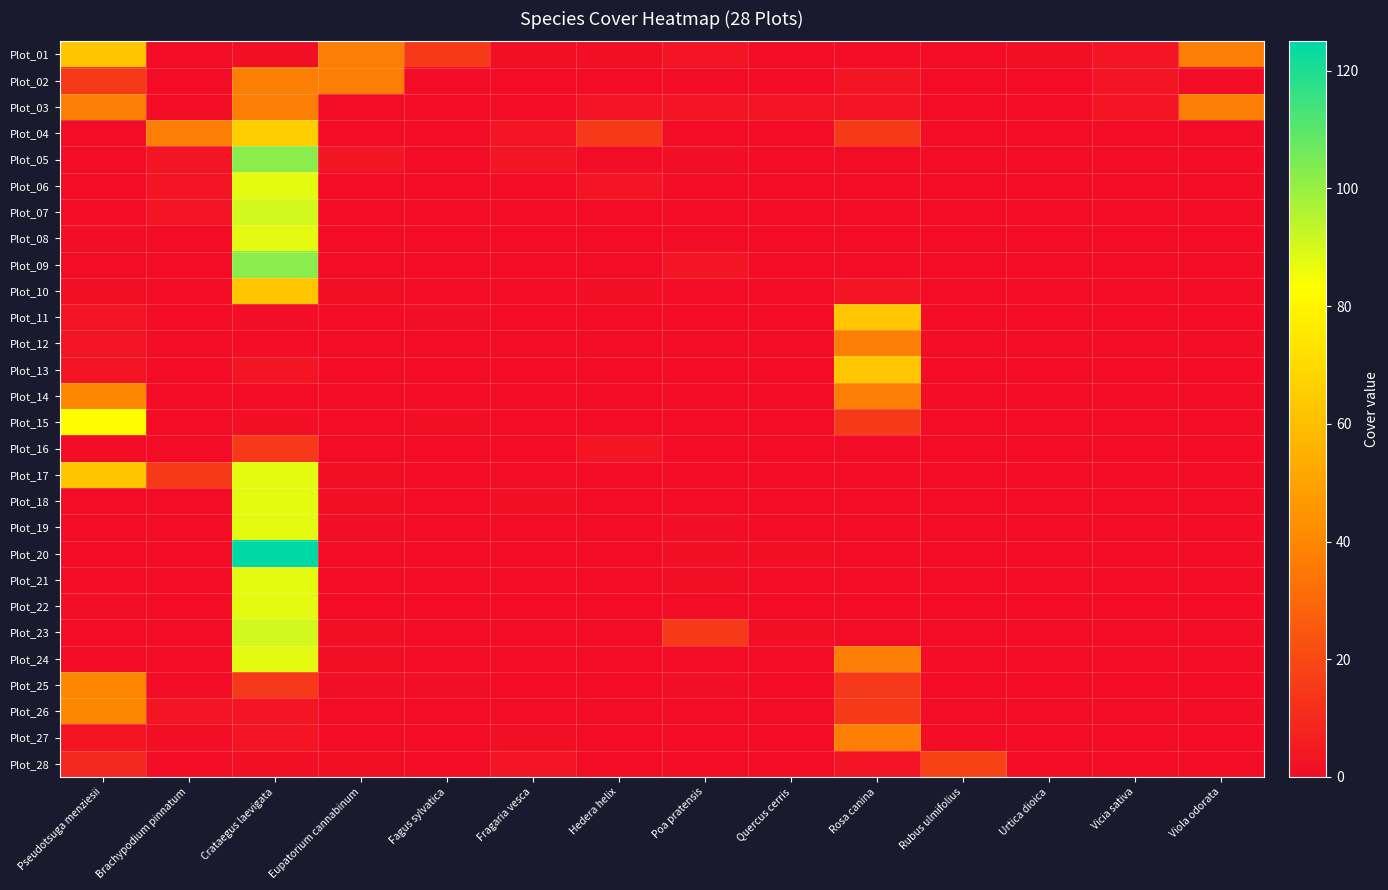

At which category does the chart reach its minimum across all series?

Brachypodium pinnatum